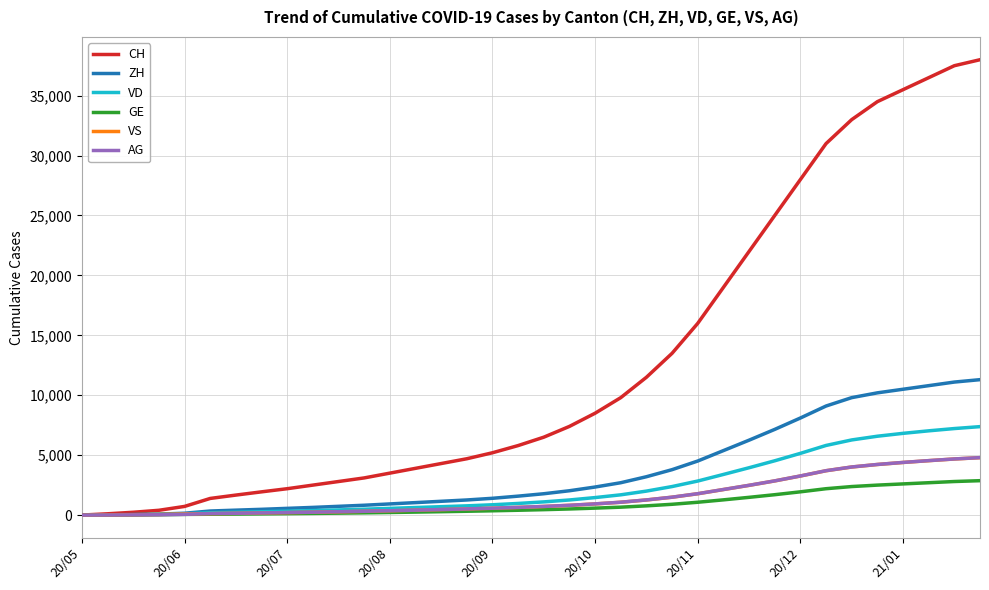

Which series has the widest spread of values?

CH